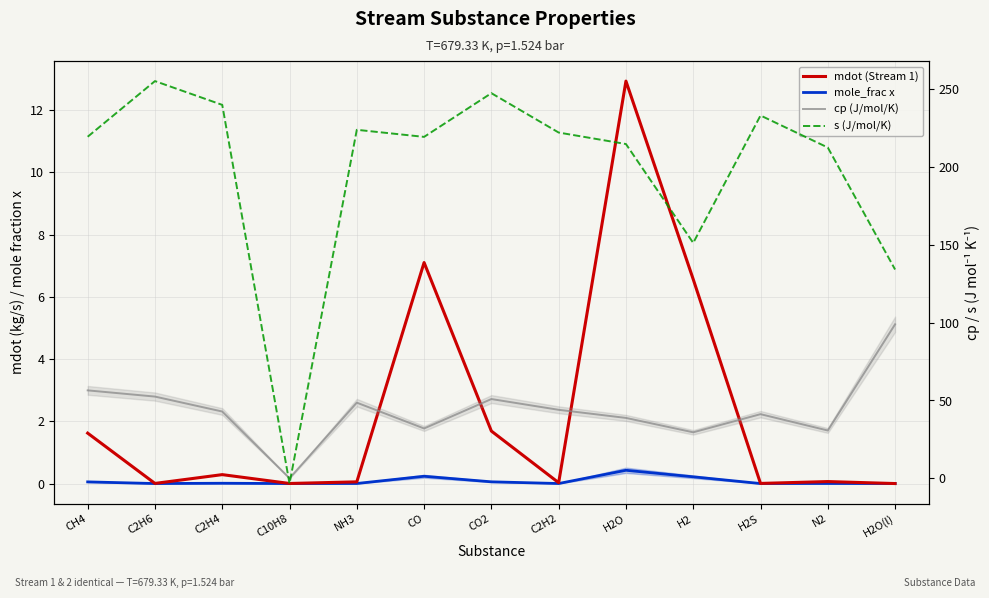

Count the number of categories in the chart.

13